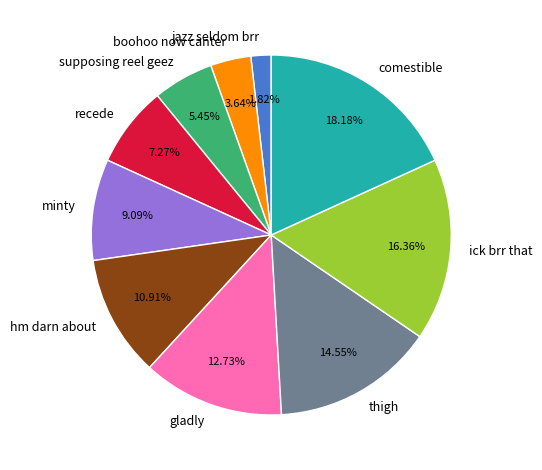

Which has a higher value, supposing reel geez or minty?

minty